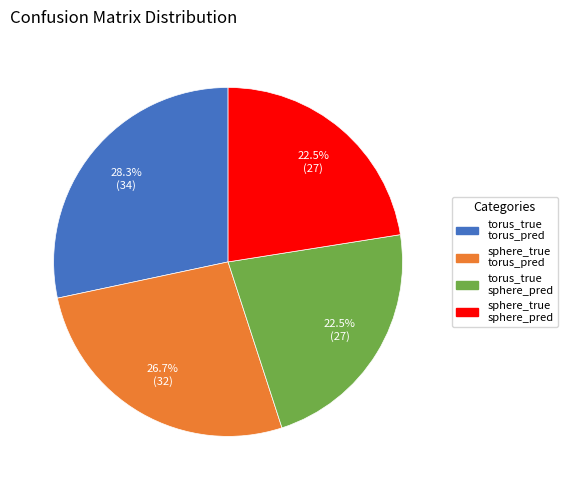

To the nearest percent, what is the difference between the largest and smallest slice percentages?

6%